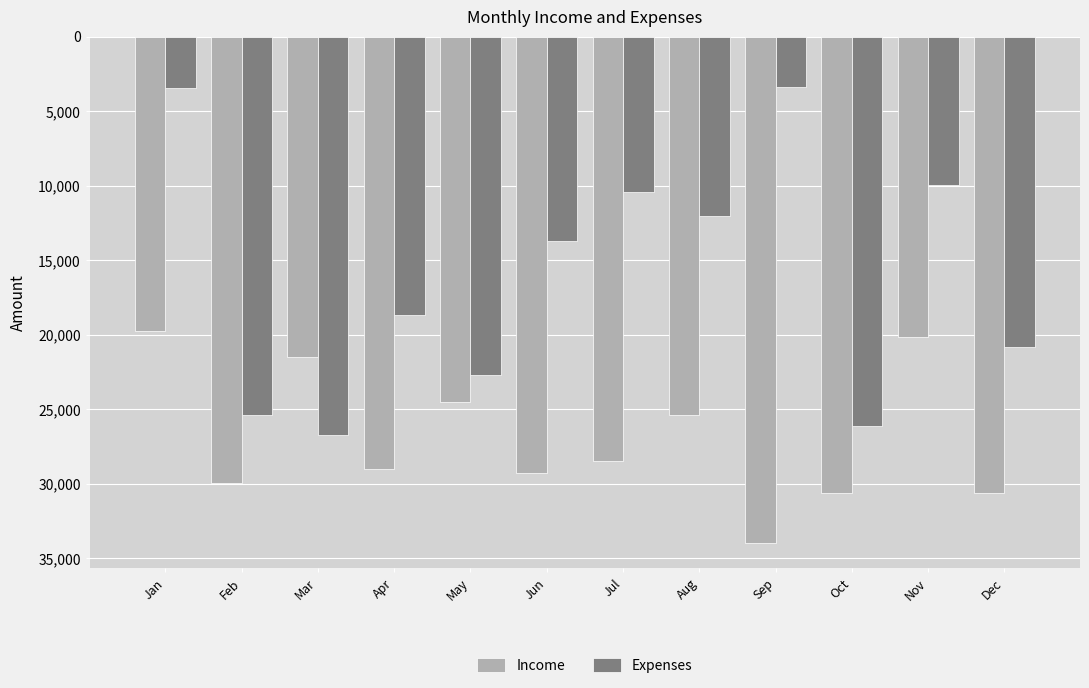

What is the minimum value shown in the chart?

3411